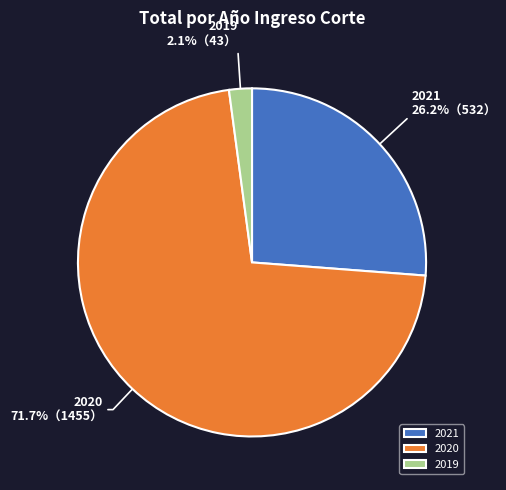

How many segments does this pie chart have?

3